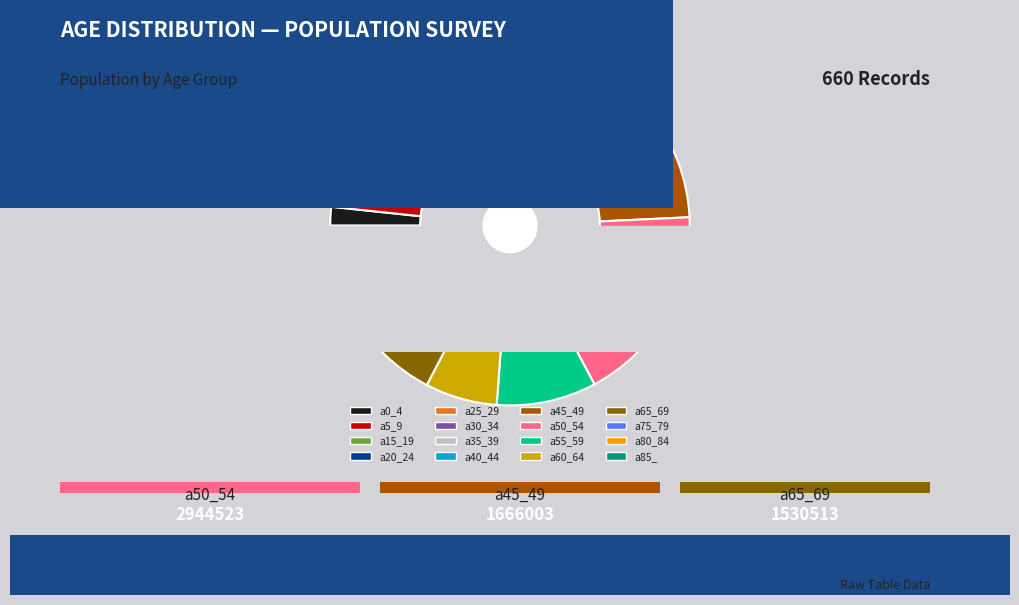

How many segments does this pie chart have?

16